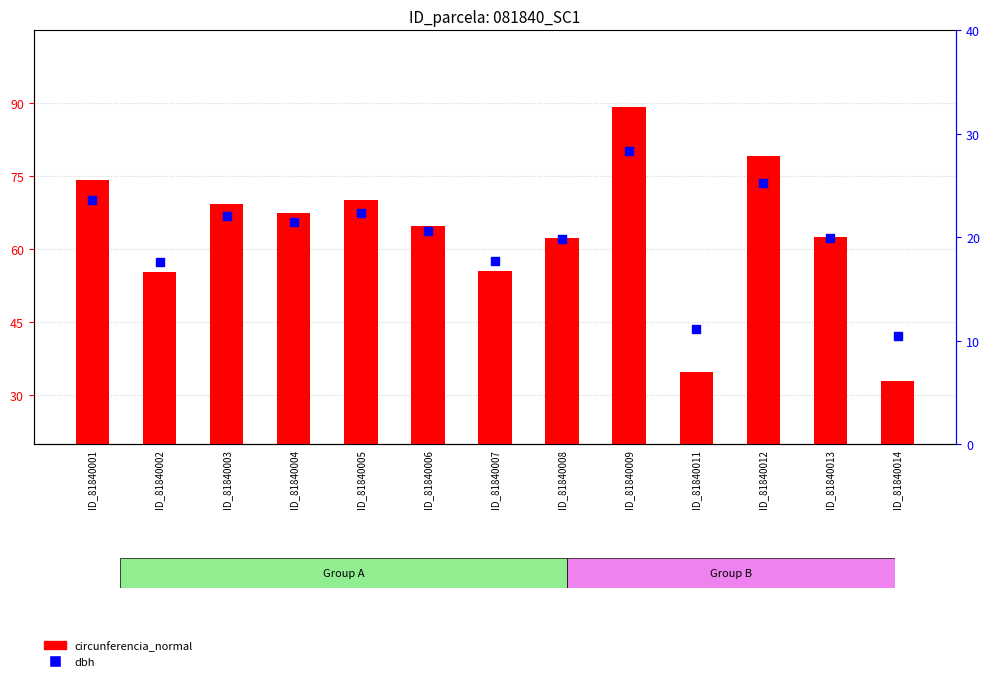

At how many categories does at least one series exceed 88?

1